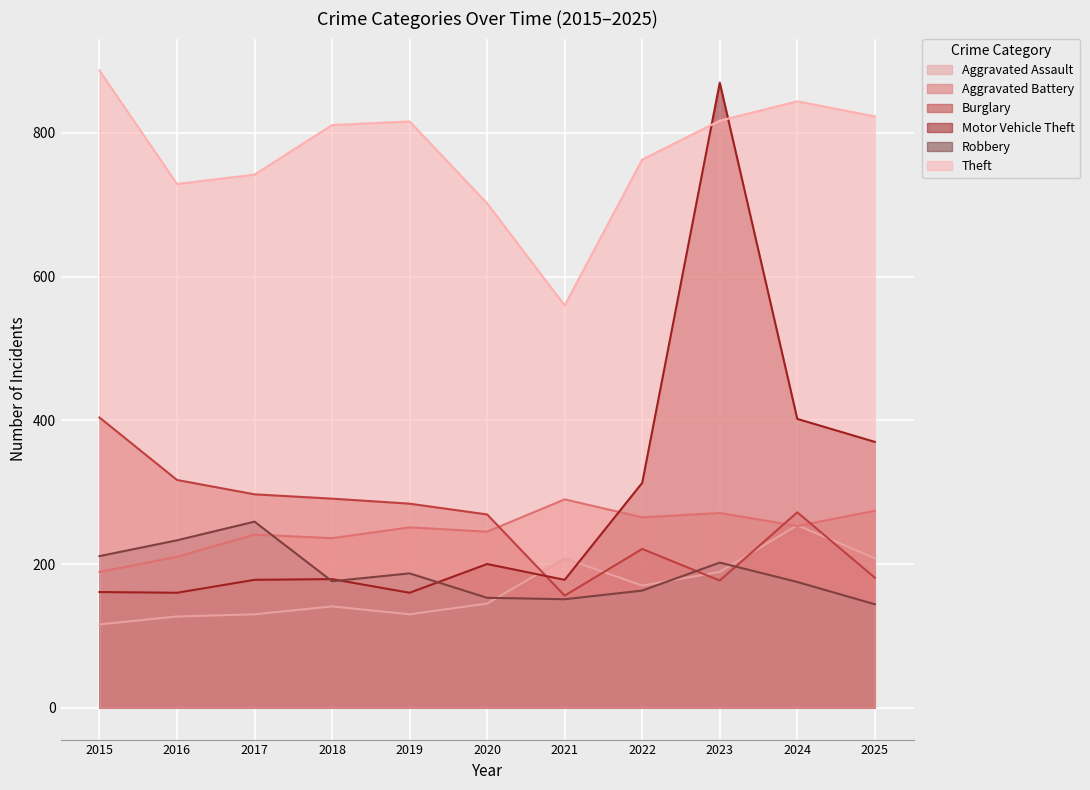

Reading left to right, list all the values displayed in this chart.

Aggravated Assault: 116	127	130	141	130	145	208	170	189	254	208
Aggravated Battery: 189	210	241	236	251	245	290	265	271	253	274
Burglary: 404	317	297	291	284	269	156	221	177	272	181
Motor Vehicle Theft: 161	160	178	179	160	200	178	313	870	402	370
Robbery: 211	233	259	176	187	153	151	163	202	175	144
Theft: 887	729	742	811	816	702	560	763	817	844	823